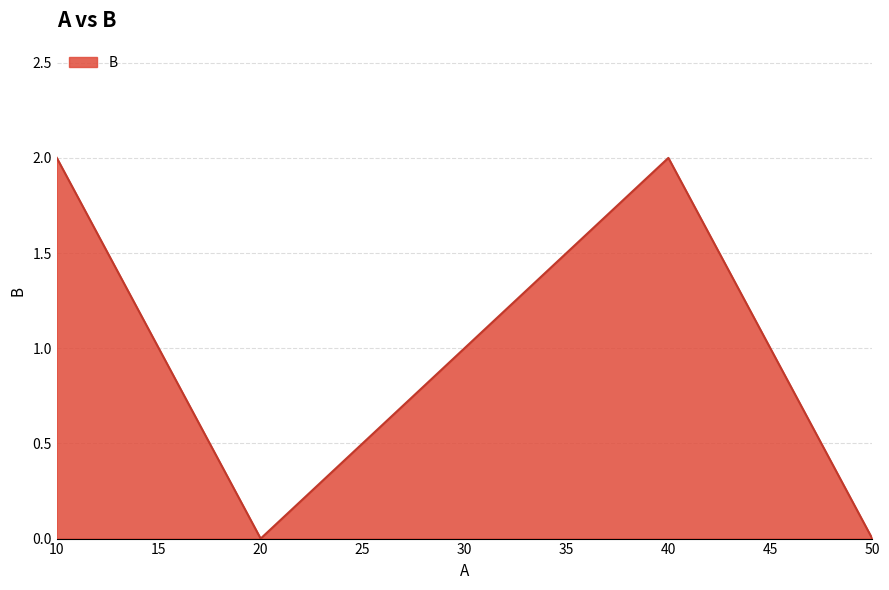

The chart shows a value of 3 at 40. True or false?

False